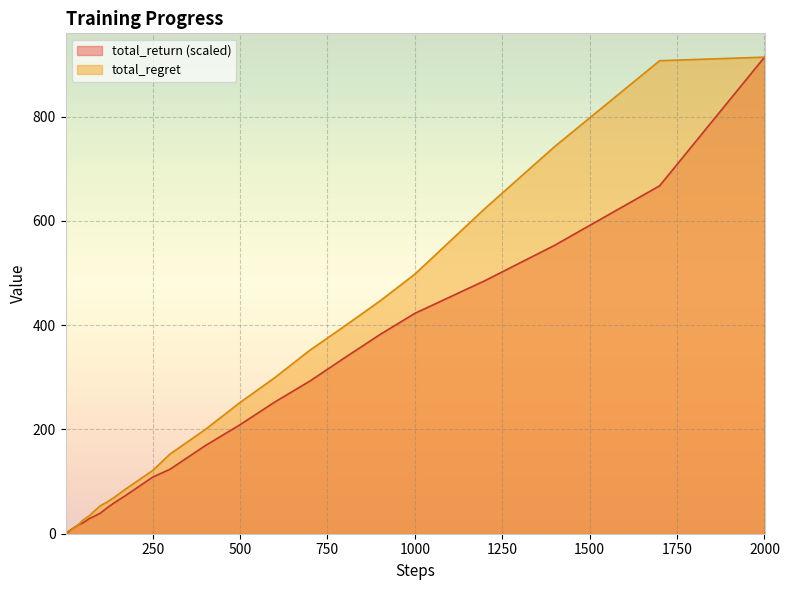

What is the maximum value shown in the chart?

913.9